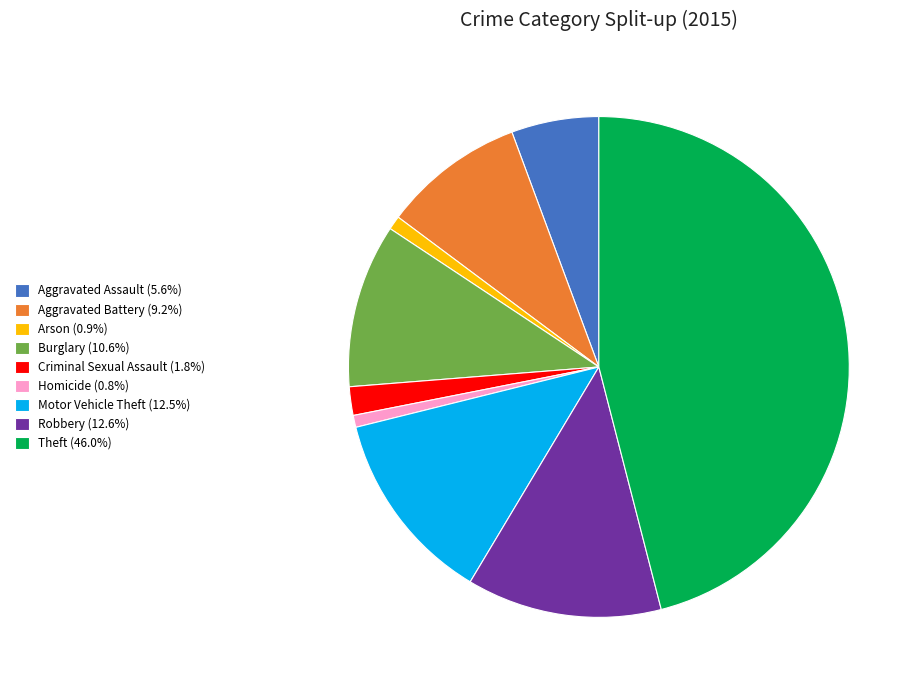

Combined, do Theft (46.0%) and Homicide (0.8%) account for over 50%?

No